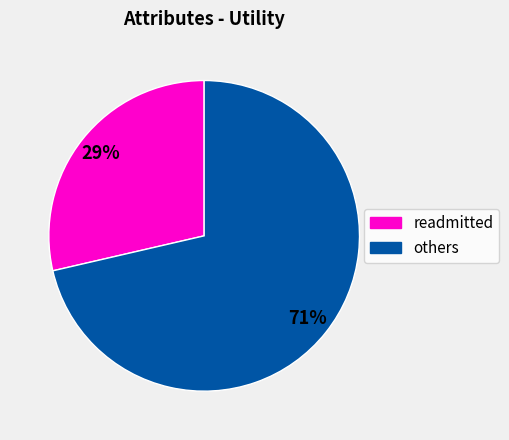

How many segments does this pie chart have?

2